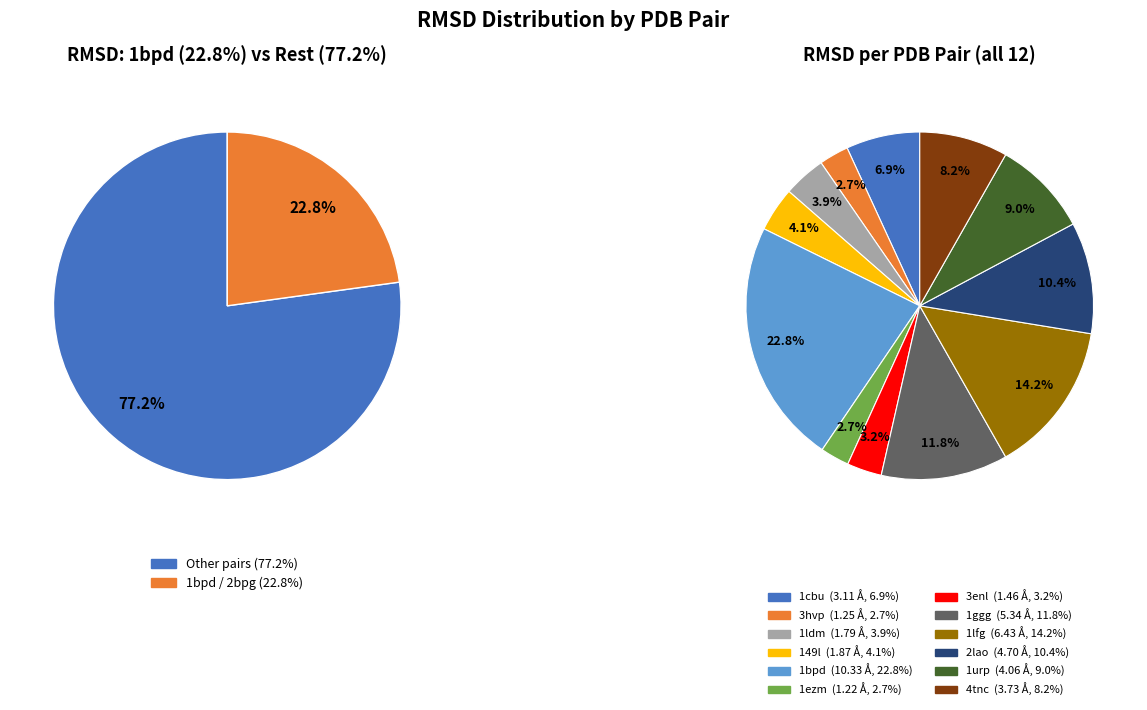

Is 1cbu the majority of the pie?

No